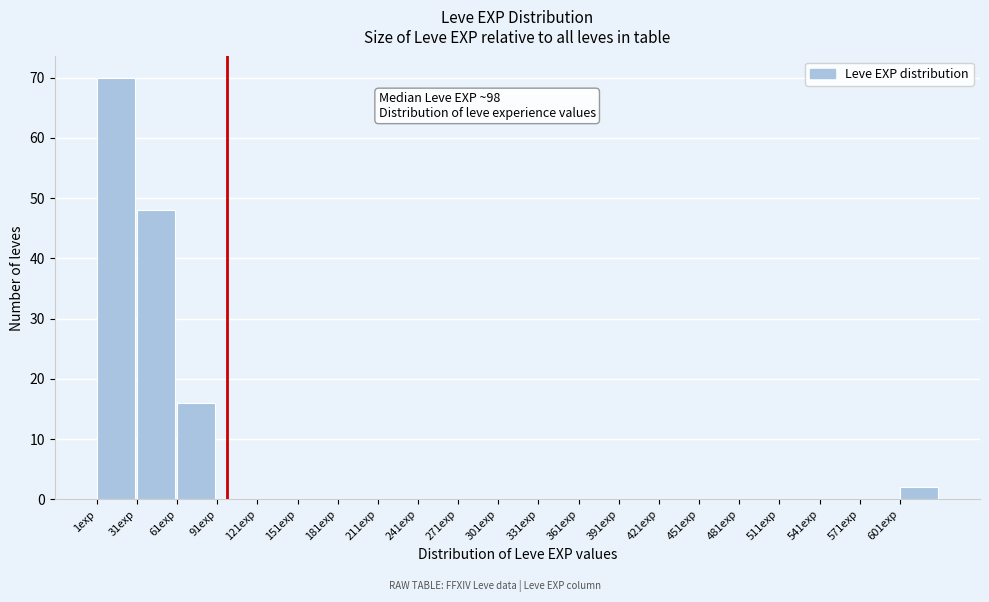

Over which range of the x-axis is the bar tallest?

1 to 31